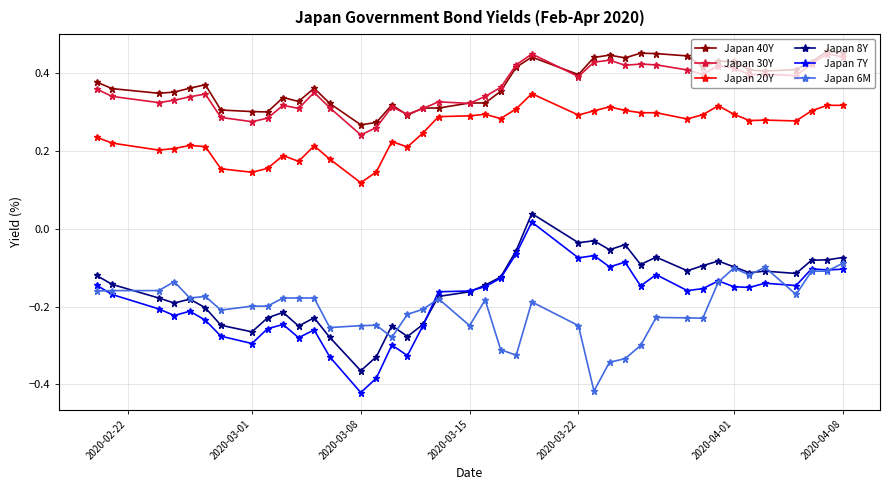

Which series has the largest range (max minus min)?

Japan 7Y